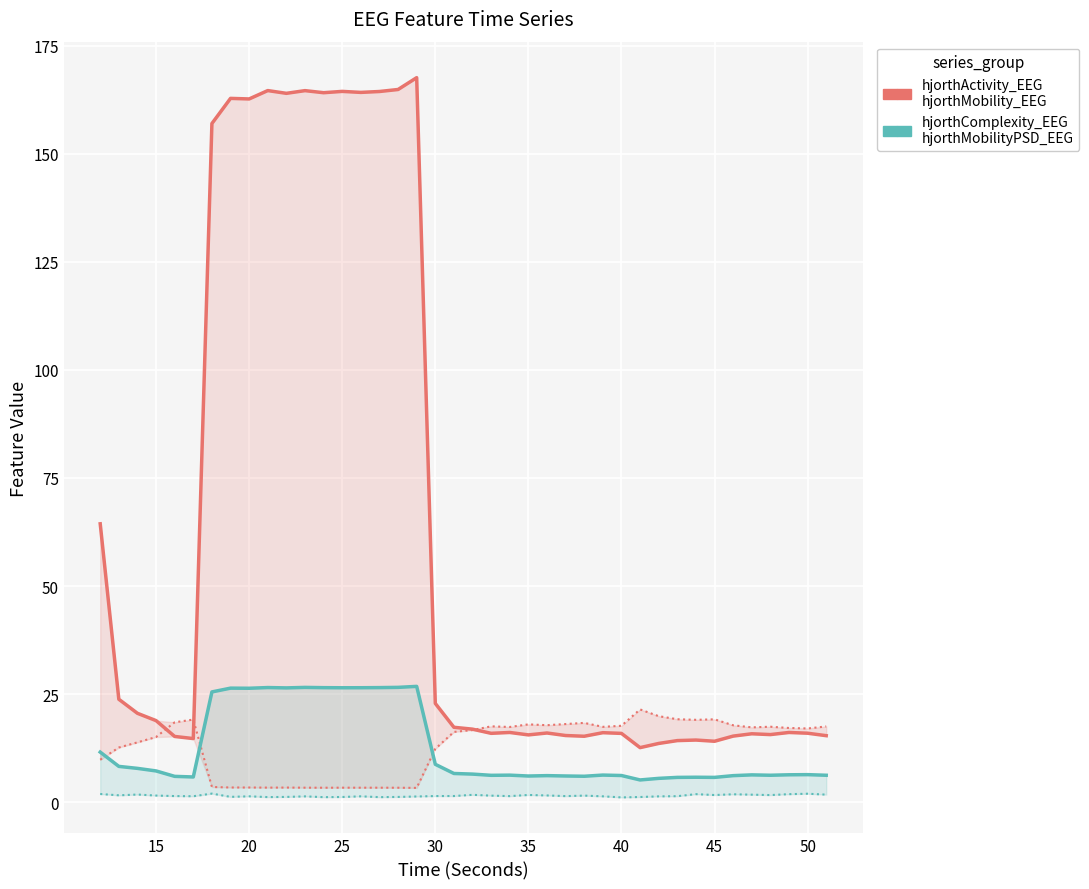

In hjorthActivity_EEG, how many points are higher than both neighbors (excluding endpoints)?

11